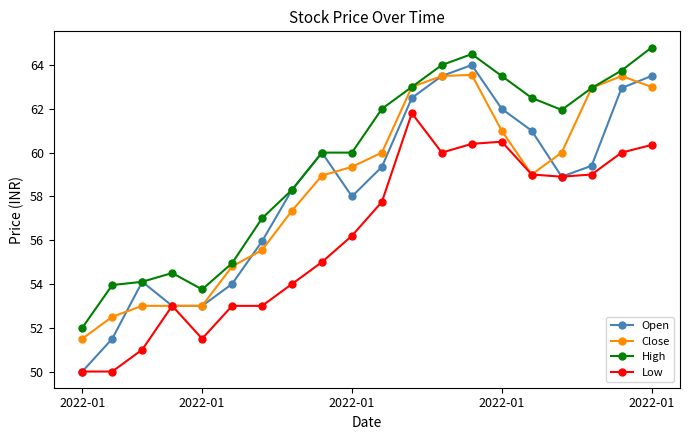

What is the difference between the second highest and minimum values in the Close series?

12.0